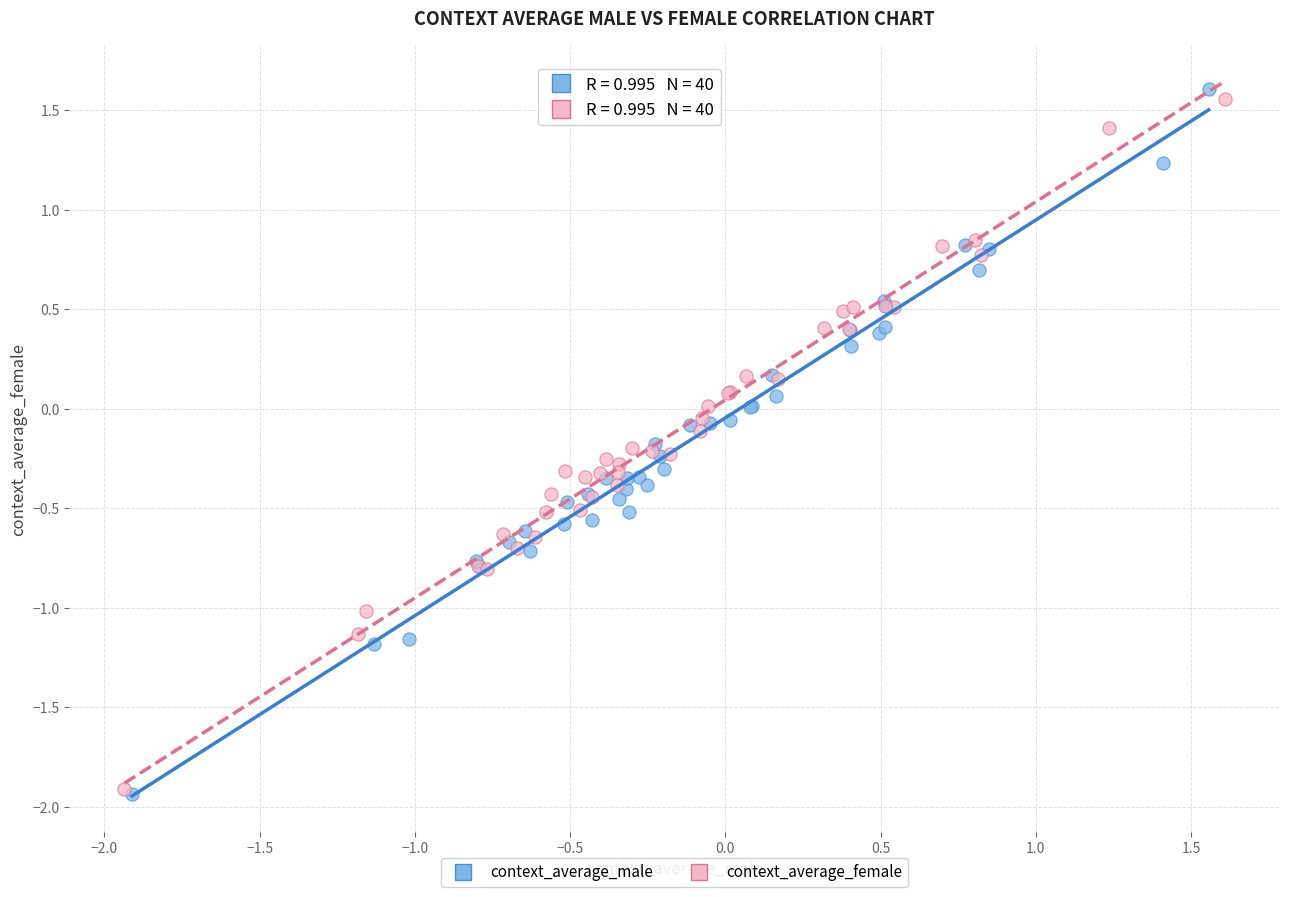

Which series has the largest Y range (max minus min)?

context_average_male